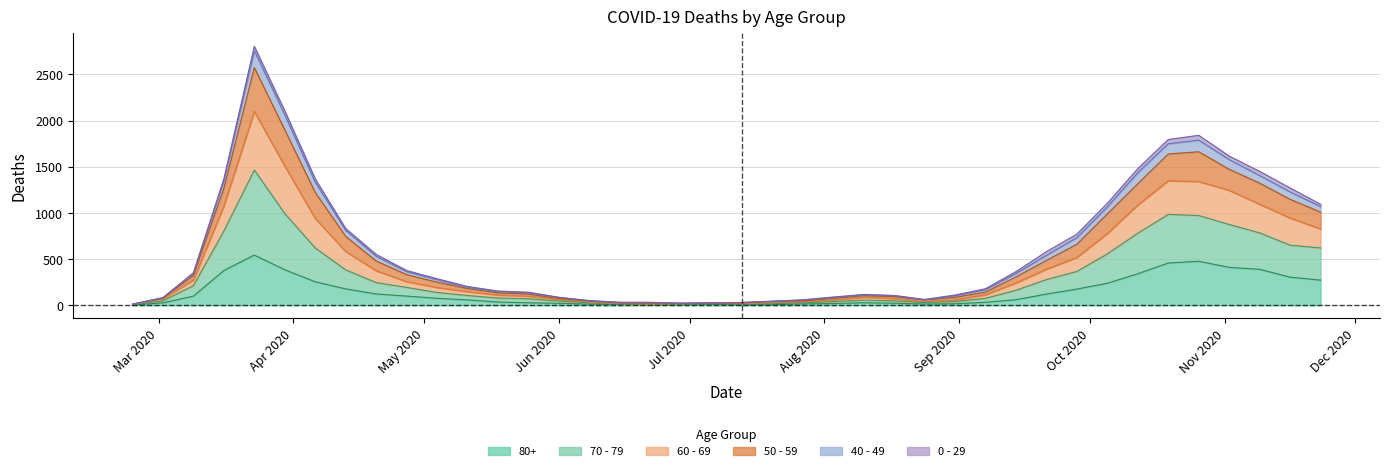

What are all the series names shown in the legend?

80+, 70 - 79, 60 - 69, 50 - 59, 40 - 49, 0 - 29